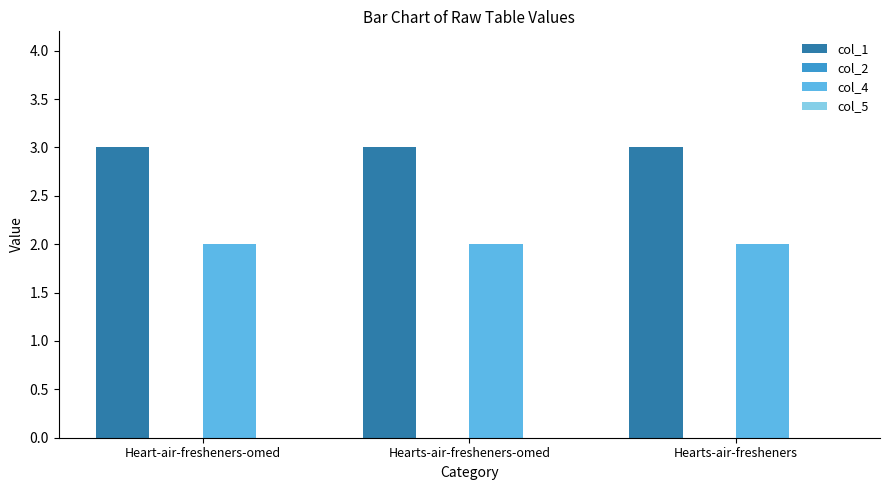

Rank the series by their average value, from lowest to highest.

col_4, col_1